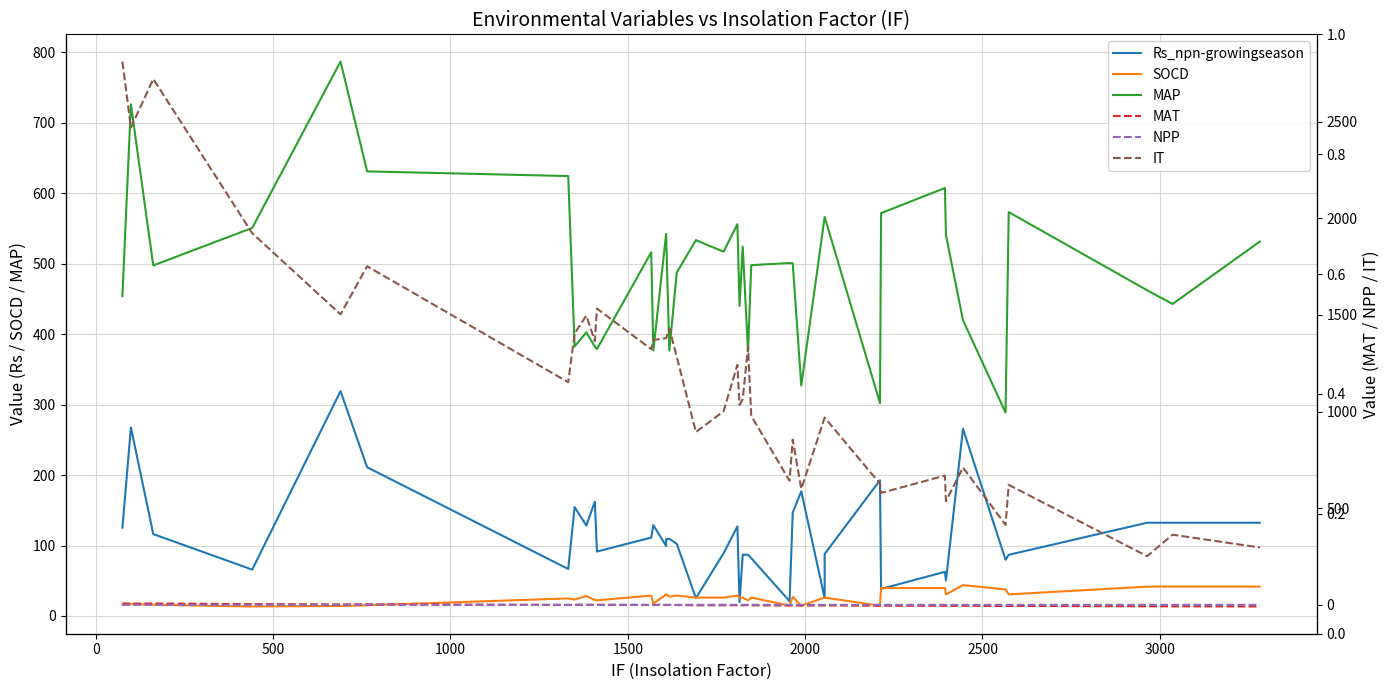

True or false: IT and MAT intersect in this chart.

False